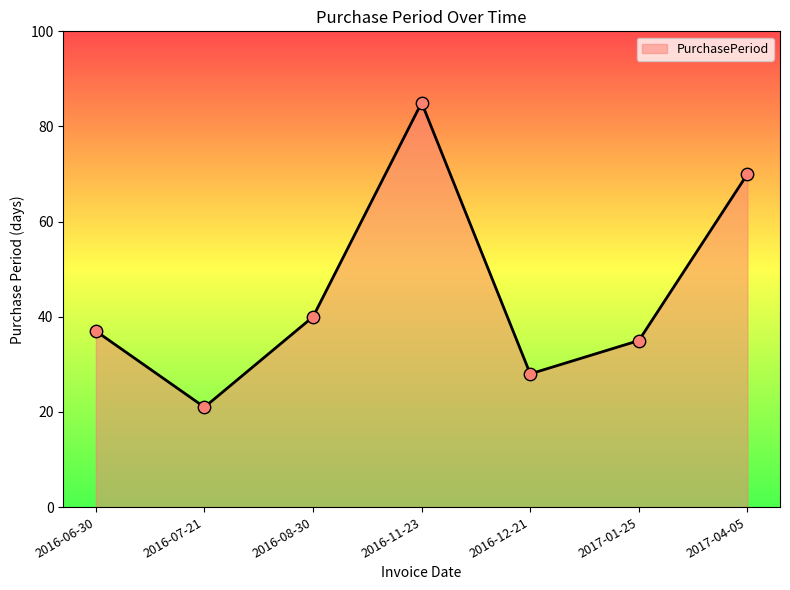

What is the change in value from 2016-11-23 to 2017-01-25?

-50